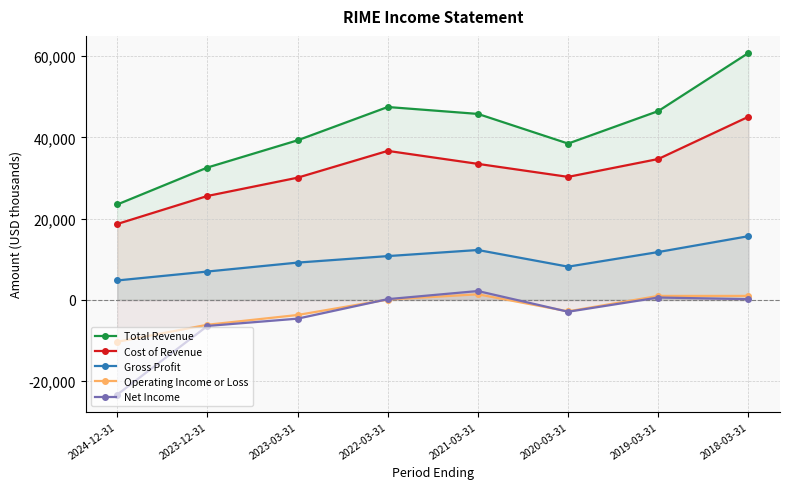

At how many categories does at least one series exceed 13557?

8